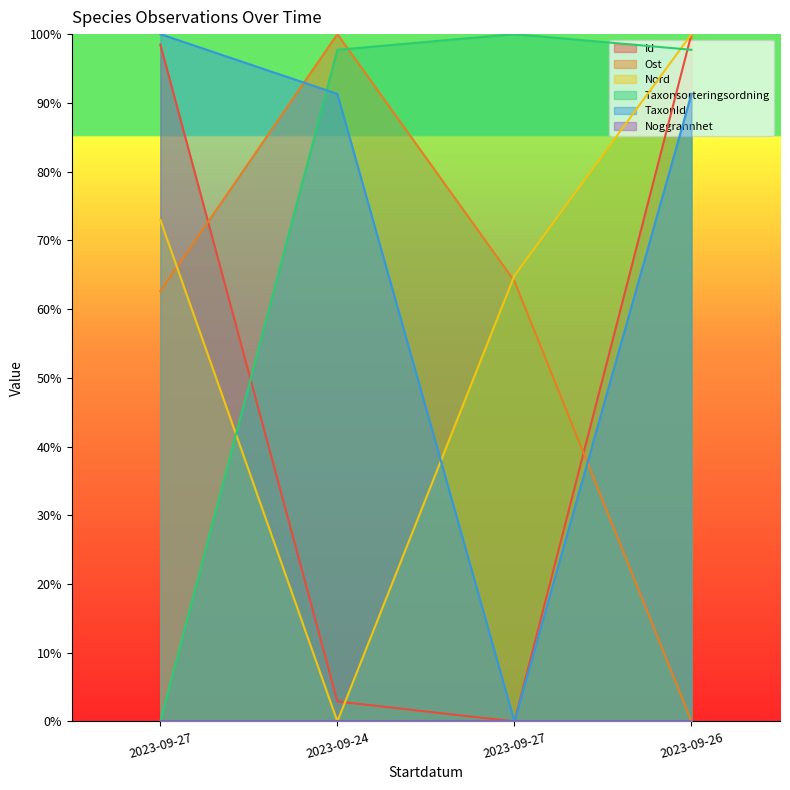

Between which two adjacent categories do Ost and Taxonsorteringsordning first intersect?

2023-09-24 and 2023-09-27